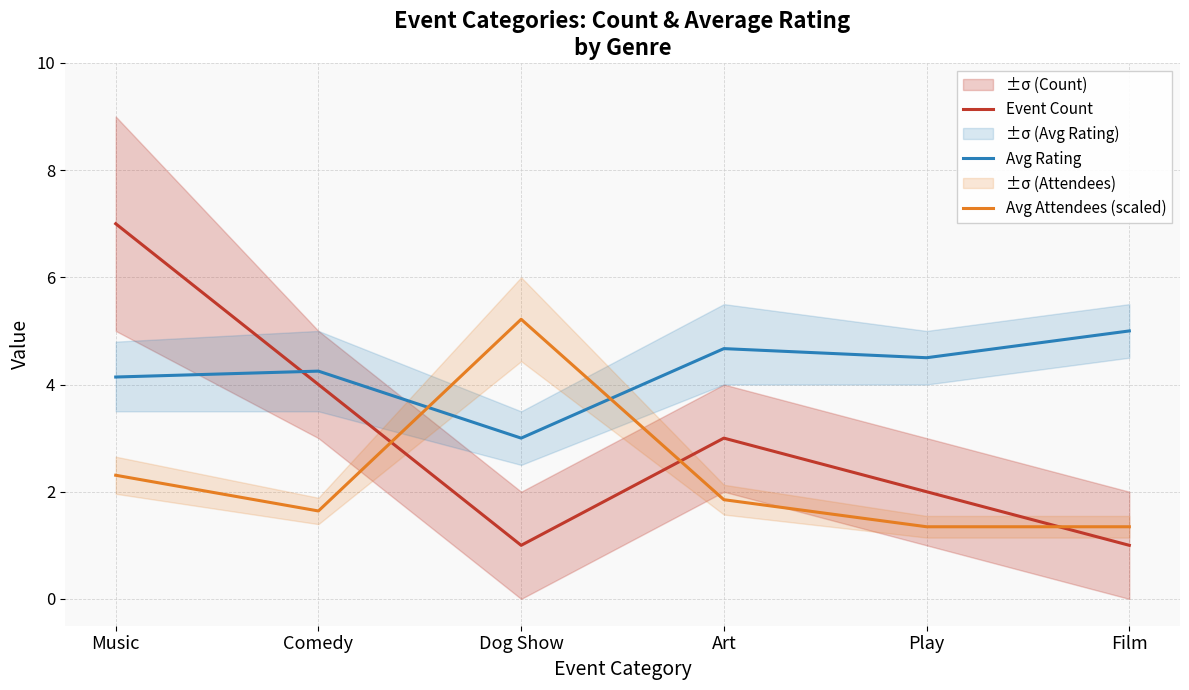

Is it true that Event Count equals 5.3 at Comedy?

False